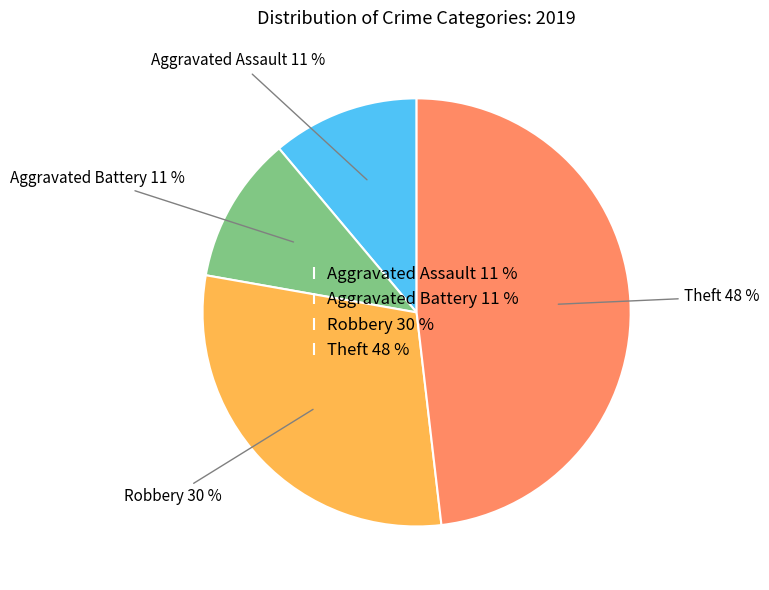

How many slices are in this pie chart?

4